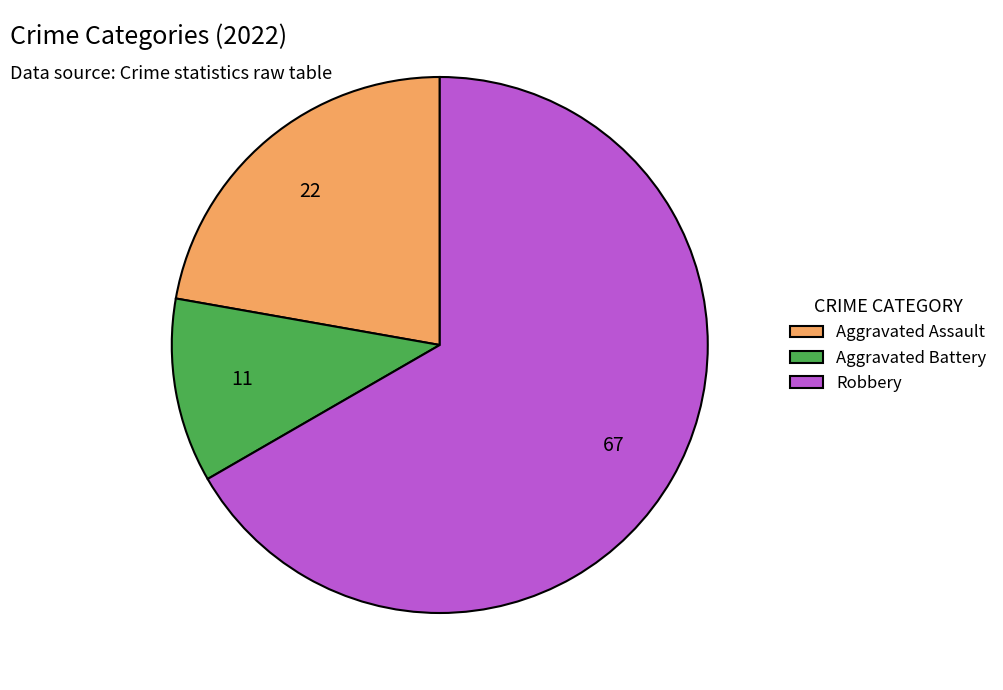

Is there a majority slice in this chart?

Yes